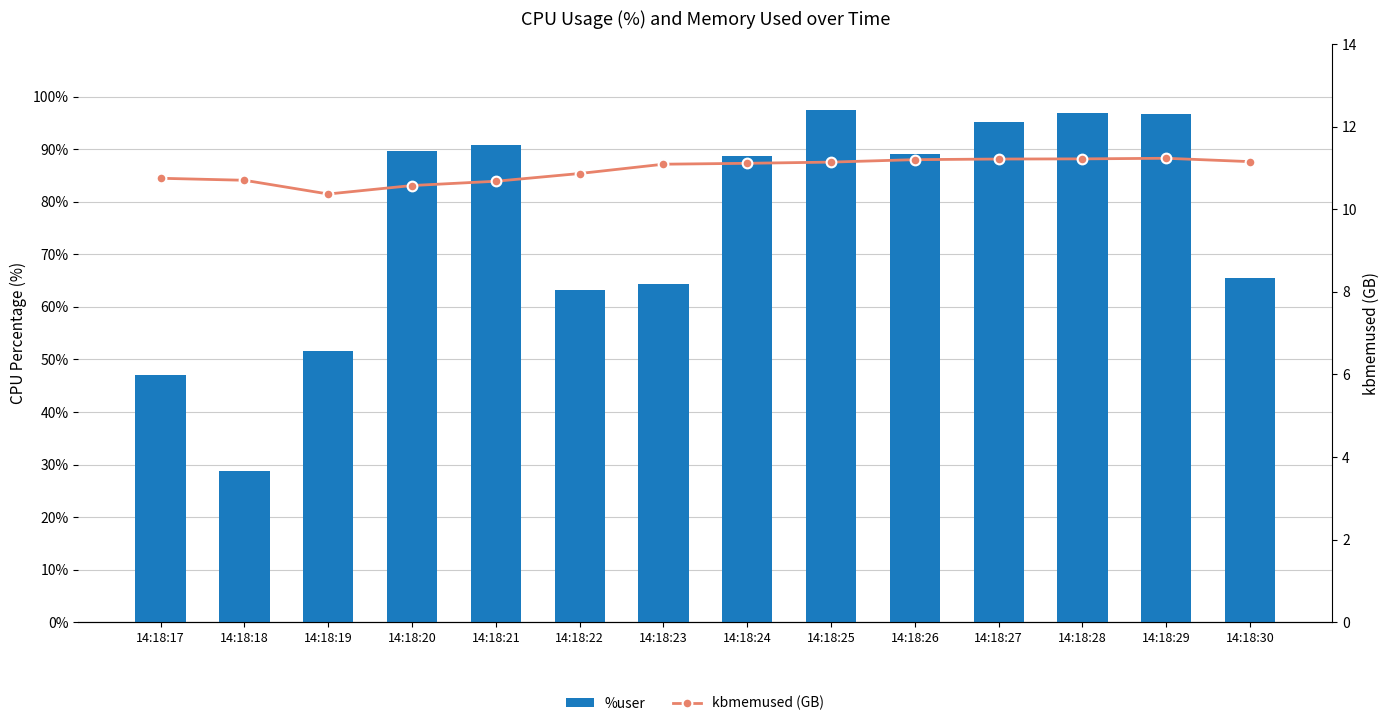

What value does the kbmemused (GB) series have at 14:18:25?

11.1